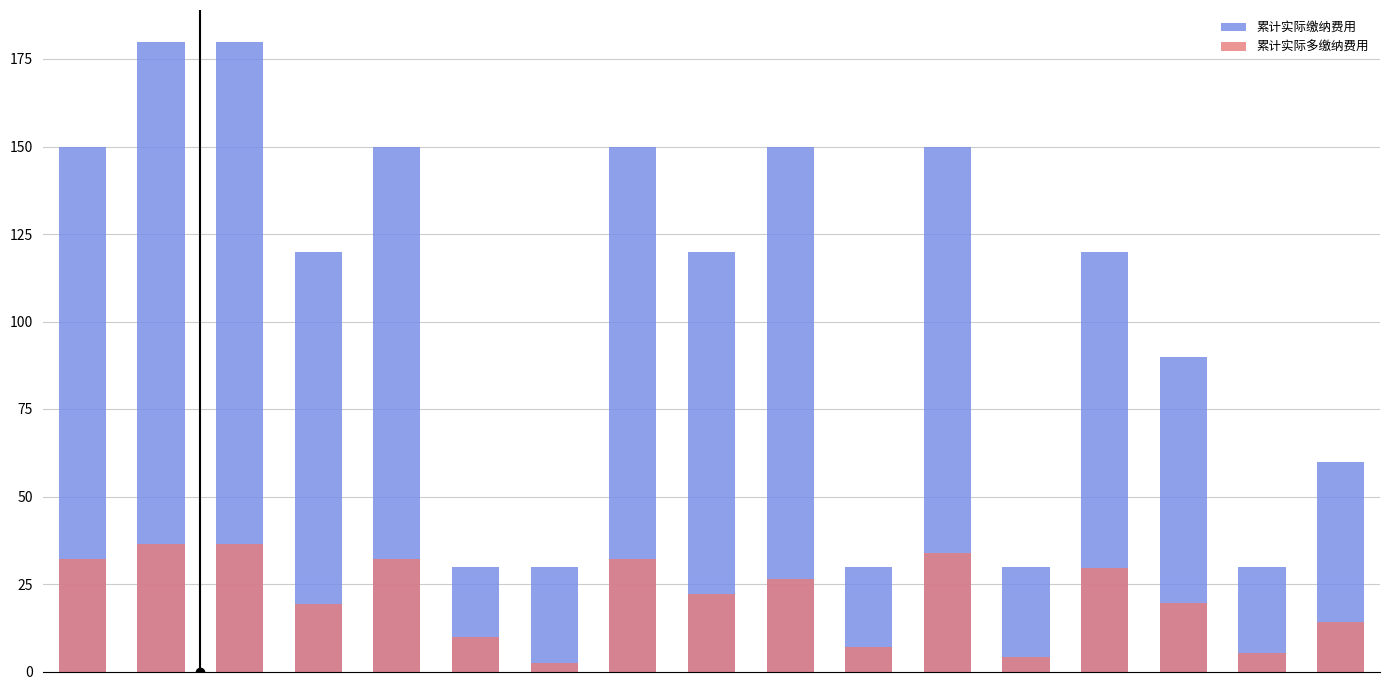

Rank the series by their average value, from highest to lowest.

累计实际缴纳费用, 累计实际多缴纳费用